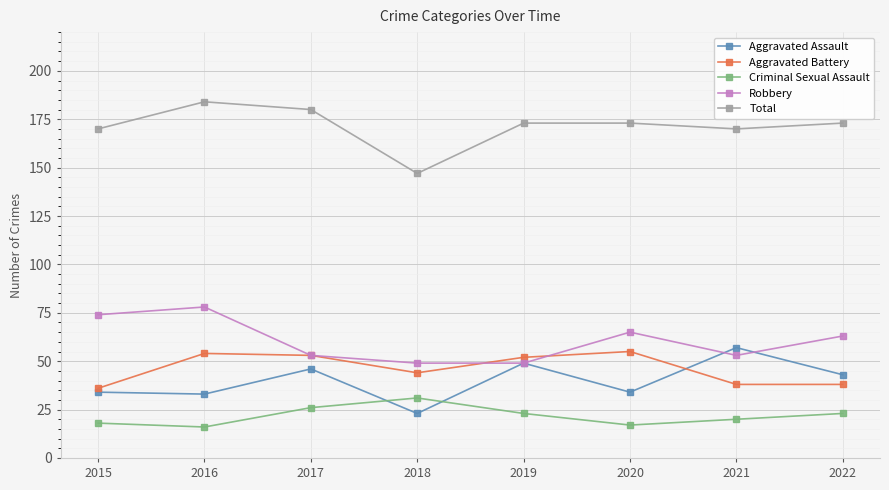

Where does the Criminal Sexual Assault series first go above 23?

2017